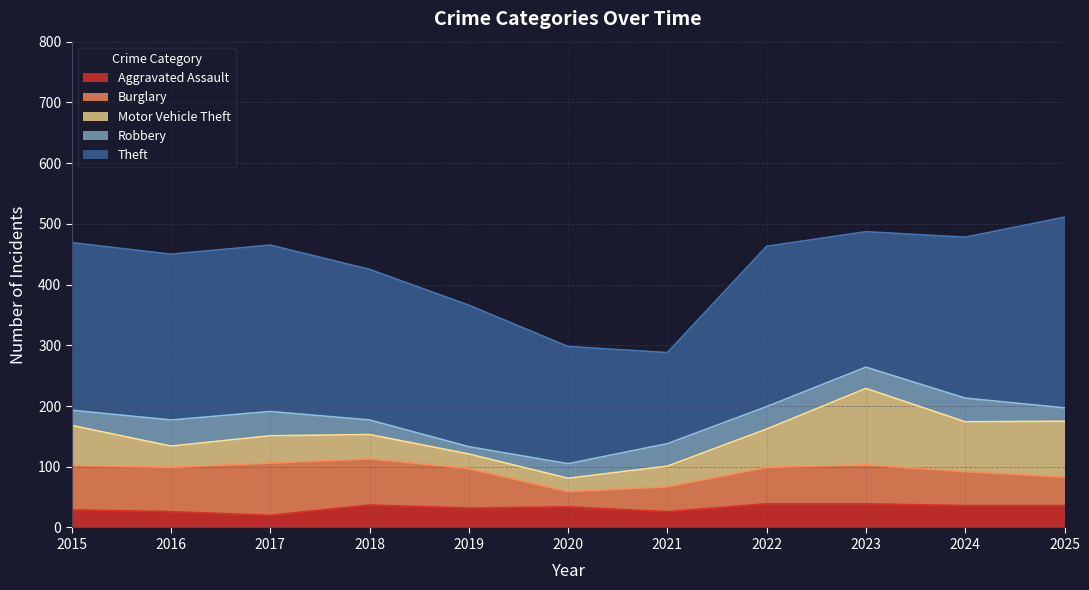

What is the difference between the second highest and minimum values in the Motor Vehicle Theft series?

70